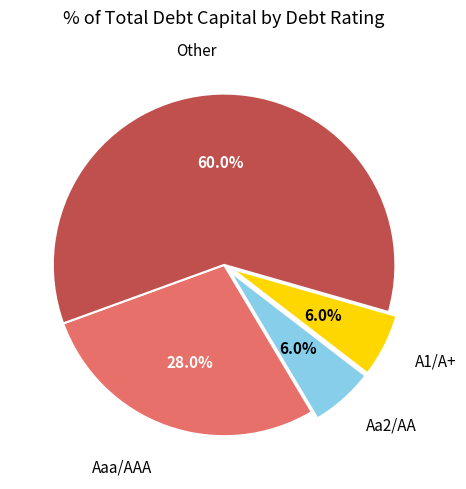

Count the number of slices in the pie.

4